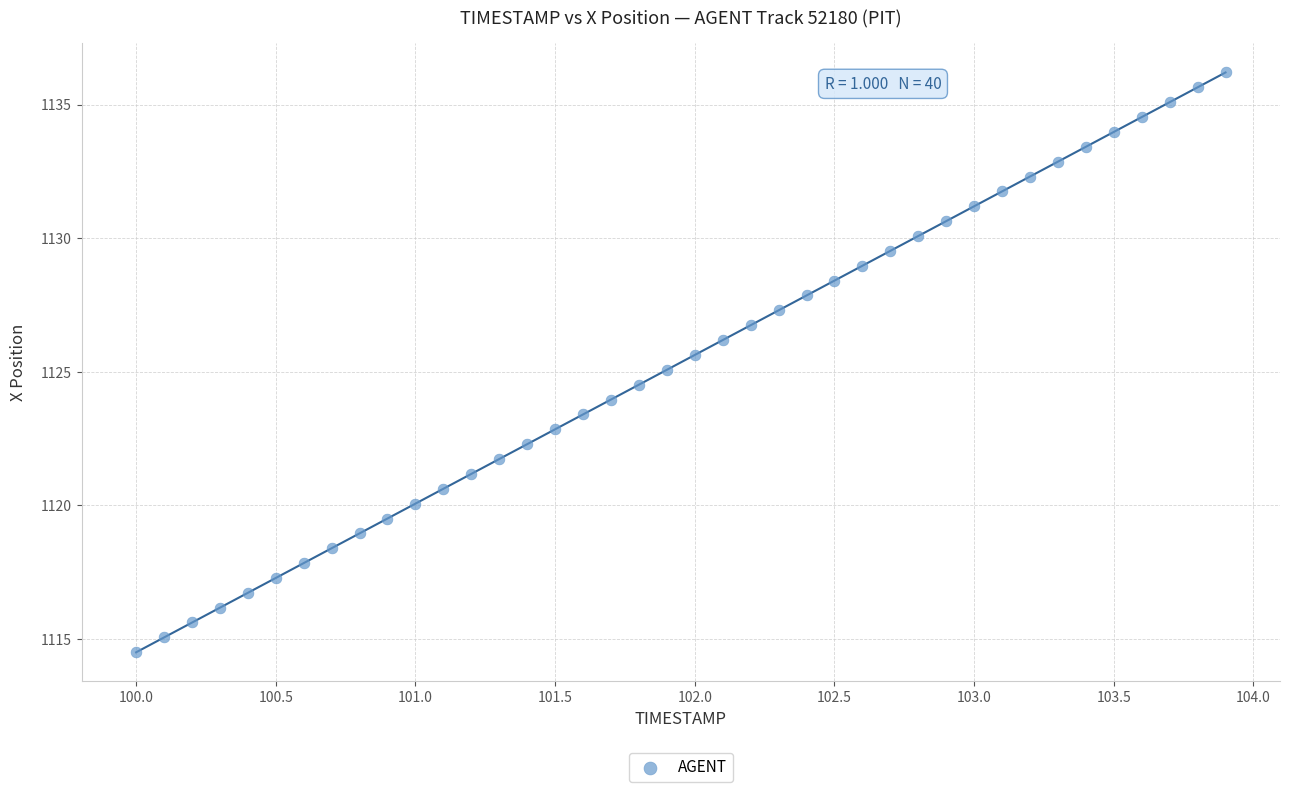

What is the range of X values (max minus min)?

3.9